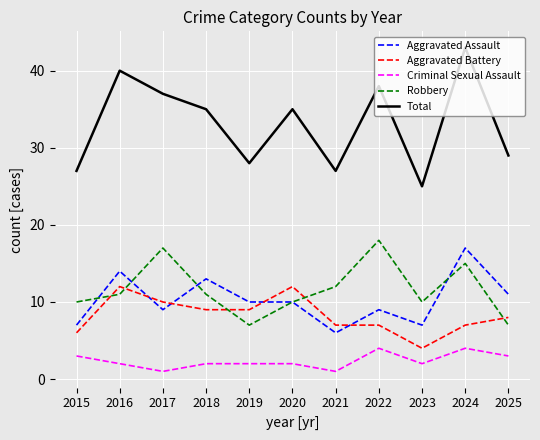

Where is the first local minimum for Total?

2019